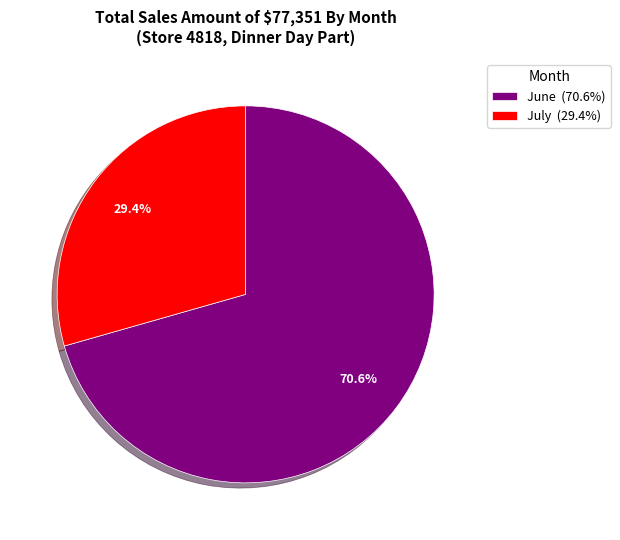

Is there a majority slice in this chart?

Yes